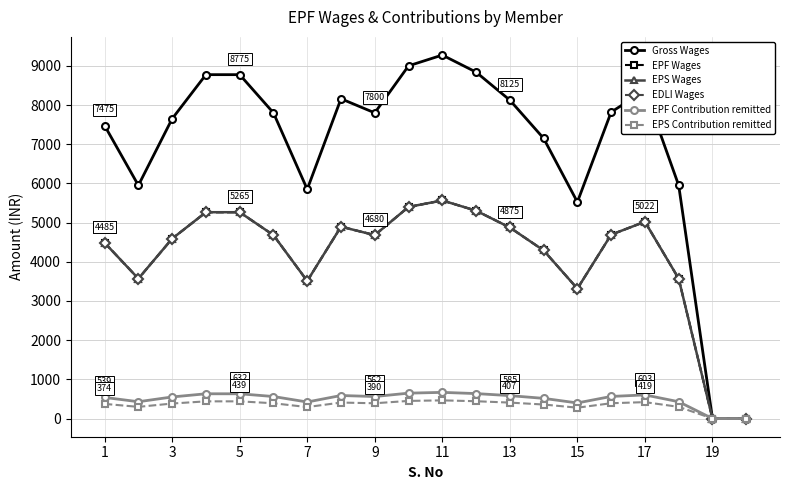

Reading left to right, list all the values displayed in this chart.

Gross Wages: 7475	5950	7650	8775	8775	7800	5850	8160	7800	9000	9275	8840	8125	7150	5525	7820	8370	5950	0	0
EPF Wages: 4485	3570	4590	5265	5265	4680	3510	4896	4680	5400	5565	5304	4875	4290	3315	4692	5022	3570	0	0
EPS Wages: 4485	3570	4590	5265	5265	4680	3510	4896	4680	5400	5565	5304	4875	4290	3315	4692	5022	3570	0	0
EDLI Wages: 4485	3570	4590	5265	5265	4680	3510	4896	4680	5400	5565	5304	4875	4290	3315	4692	5022	3570	0	0
EPF Contribution remitted: 539	429	551	632	632	562	422	588	562	648	668	637	585	515	398	564	603	429	0	0
EPS Contribution remitted: 374	298	383	439	439	390	293	408	390	450	464	442	407	358	277	391	419	298	0	0